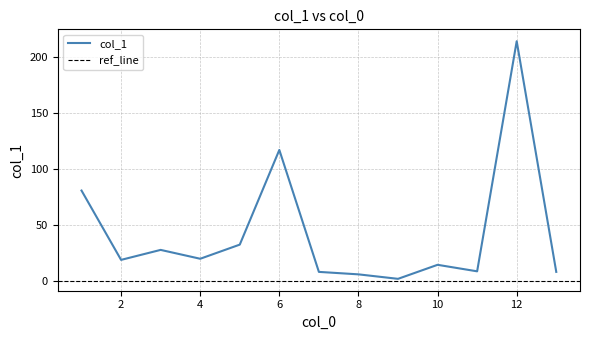

Which label corresponds to the largest value in the chart?

12